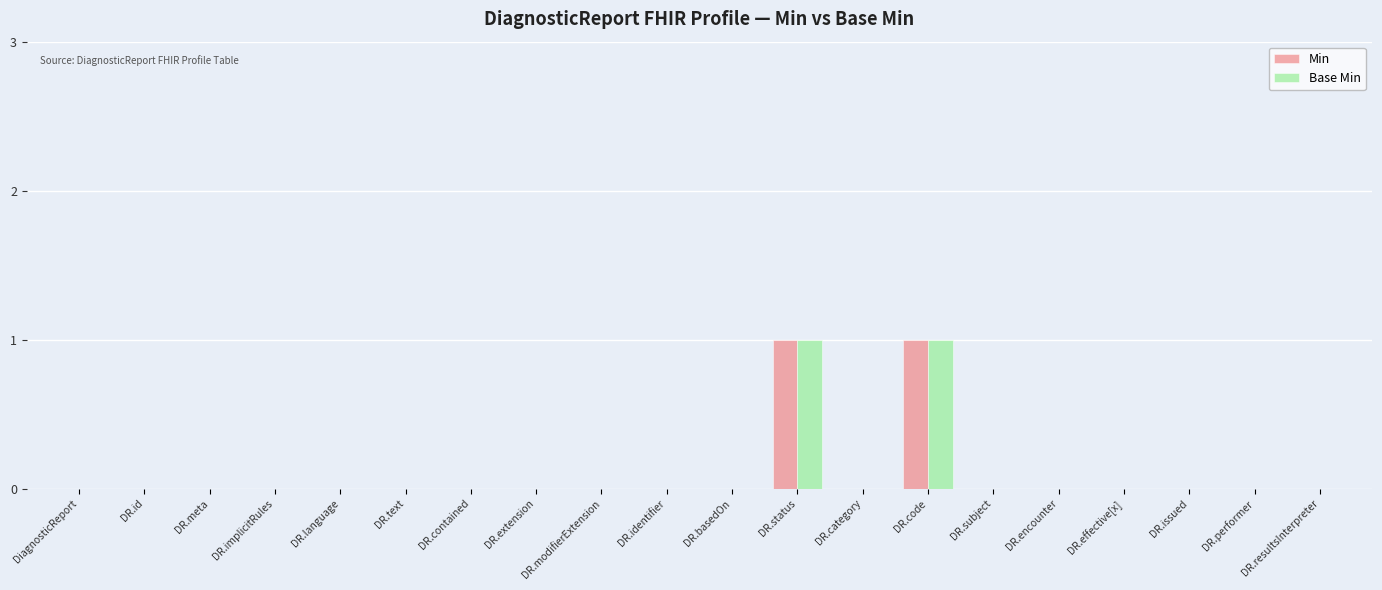

The Min series shows 1 at DR.performer. True or false?

False